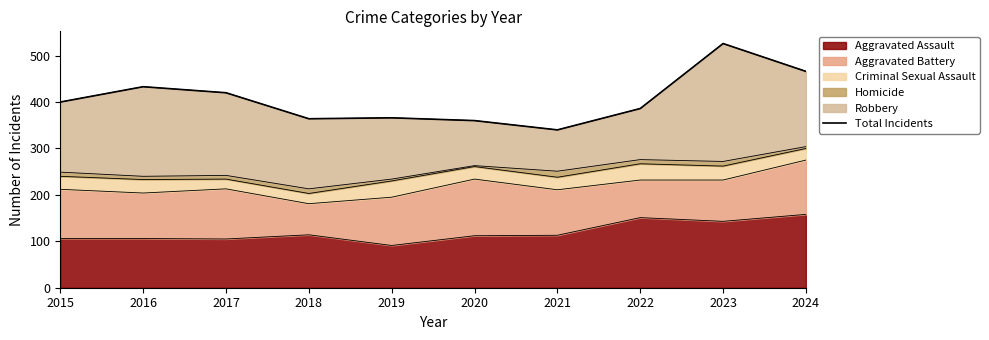

What is the change in value from 2017 to 2022?

-34